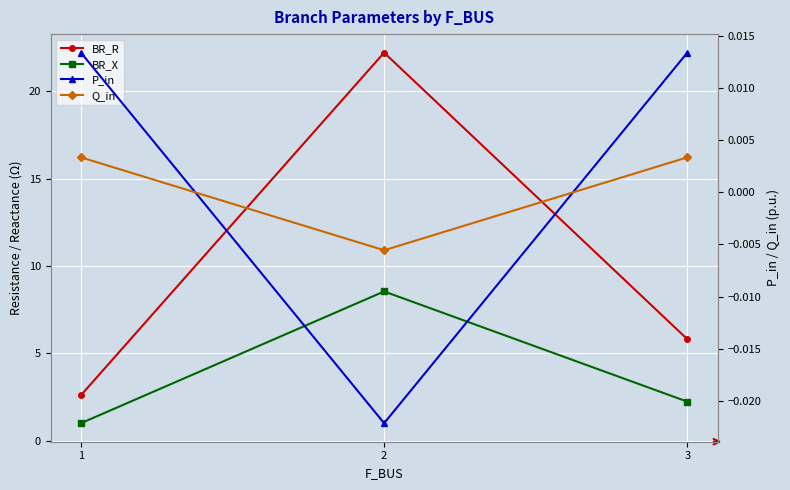

What value does the BR_X series have at 1?

1.0